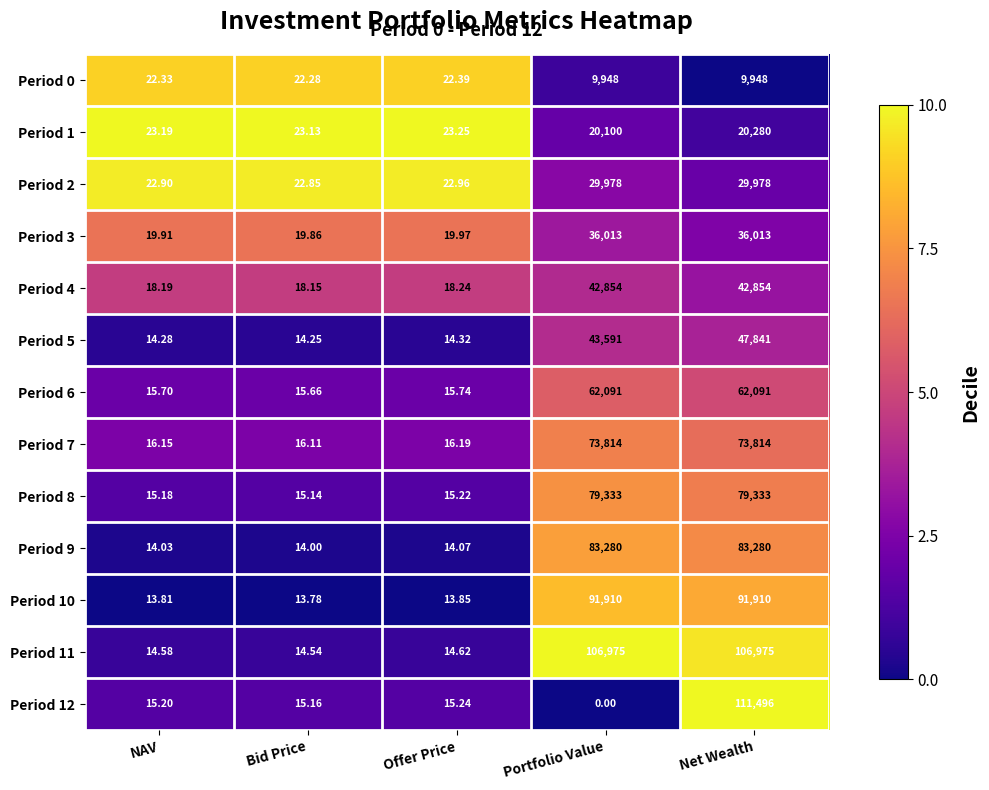

At Bid Price, list the series in order from smallest to largest.

Period 10, Period 9, Period 5, Period 11, Period 8, Period 12, Period 6, Period 7, Period 4, Period 3, Period 0, Period 2, Period 1